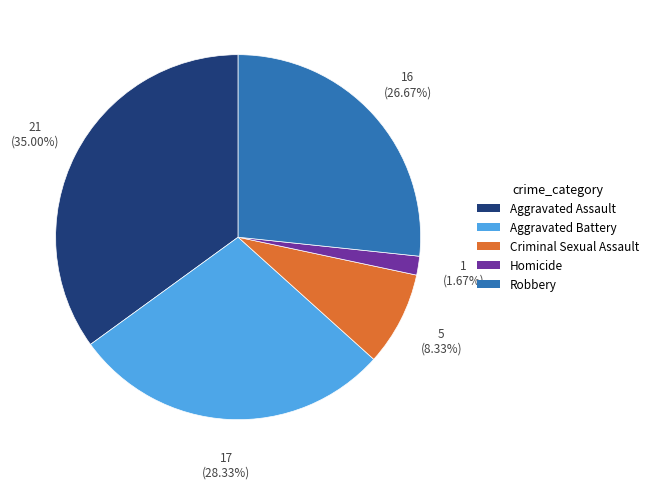

The Criminal Sexual Assault slice represents 8% of the pie. True or false?

True